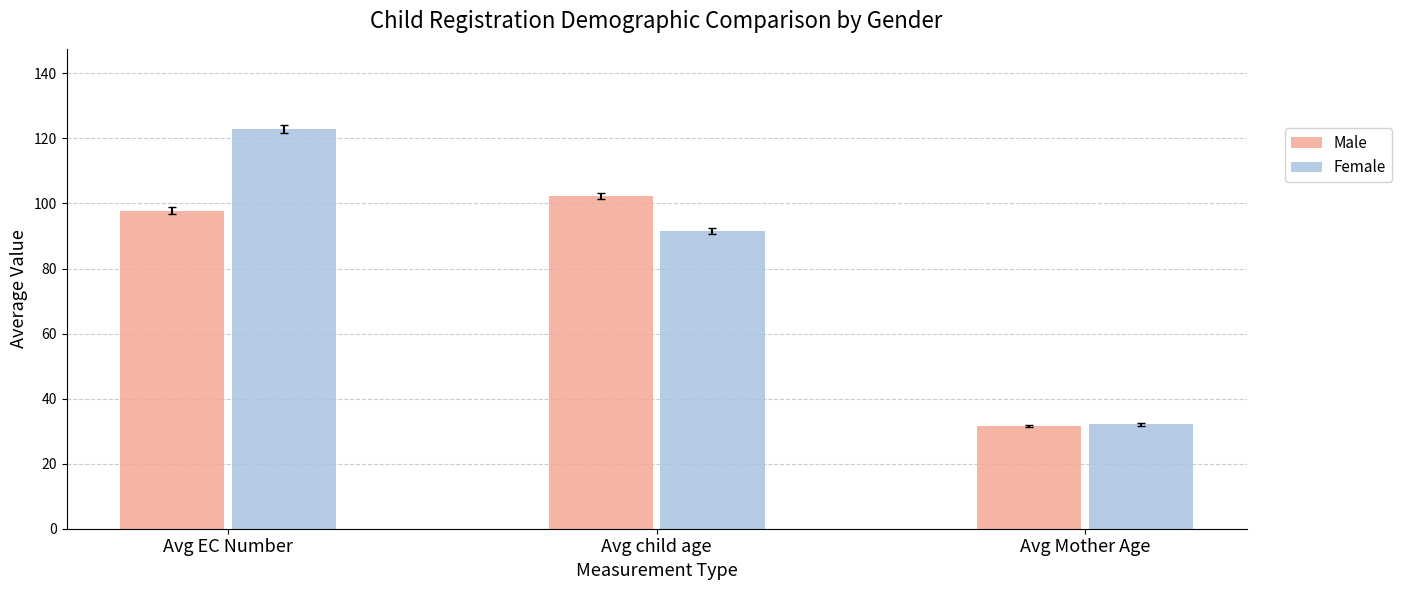

Is the value of Male at Avg EC Number greater than the value of Female at Avg Mother Age?

Yes